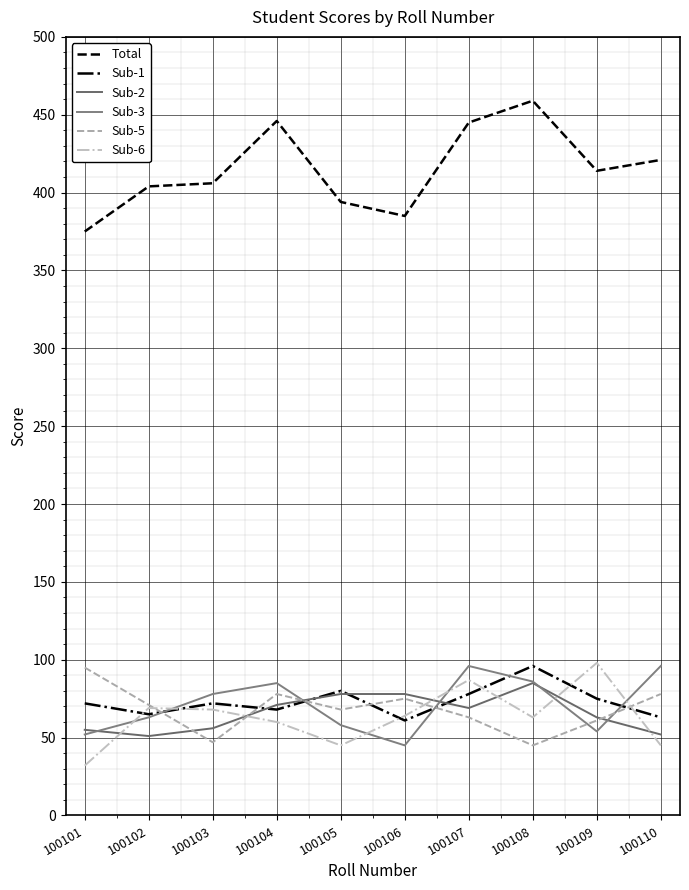

At which category does Total reach its first local peak?

100104